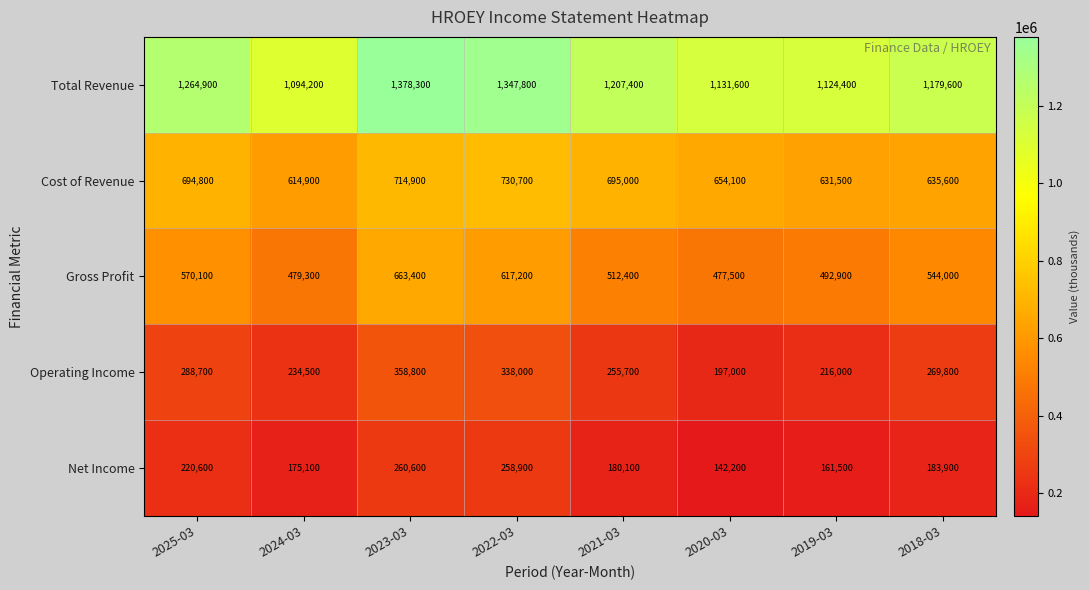

At how many categories does at least one series exceed 570691?

8